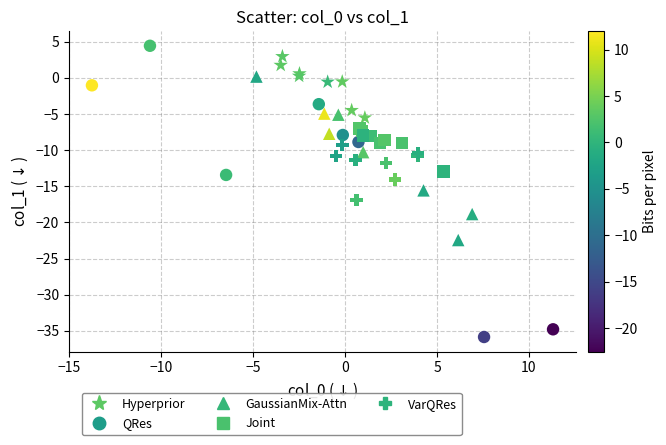

Which series has the largest Y range (max minus min)?

QRes